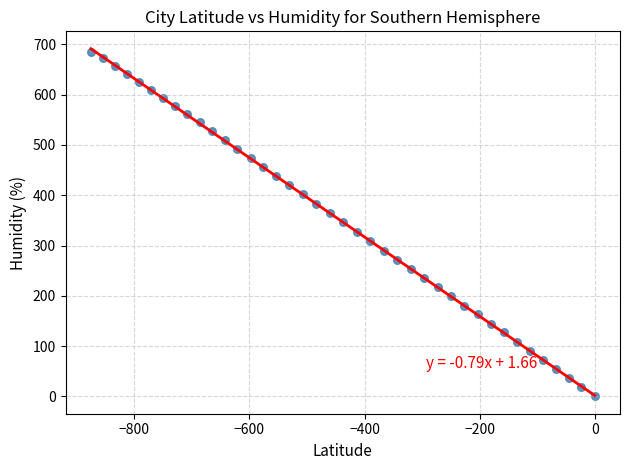

What is the range of X values (max minus min)?

875.2